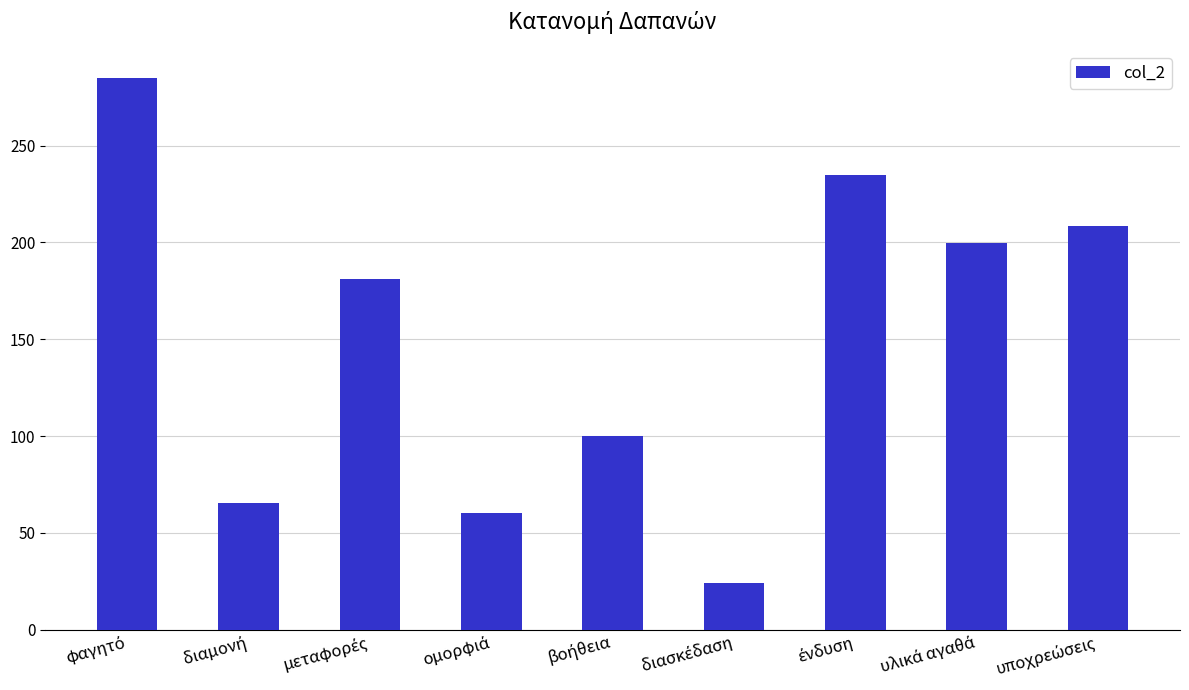

What is the sum of all values?

1358.7